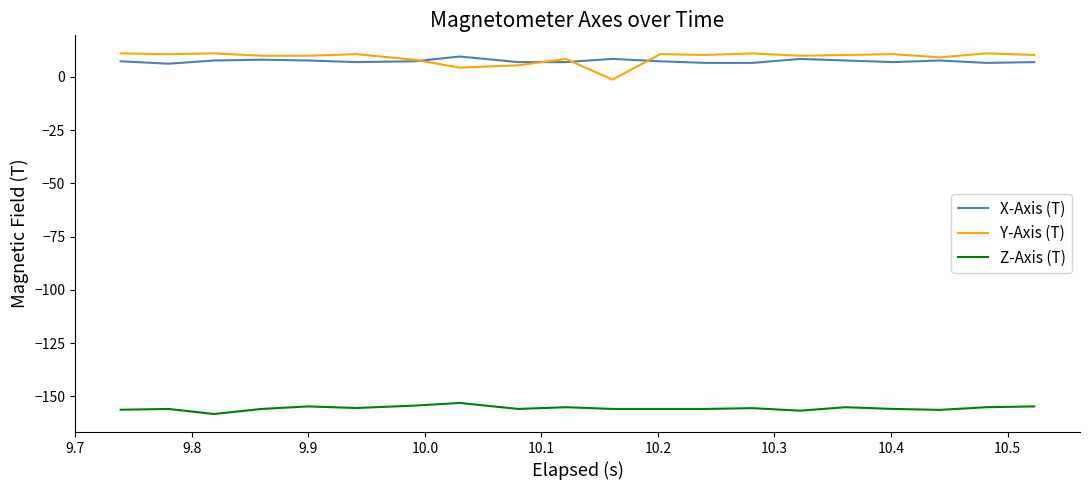

What is the average value of the Z-Axis (T) series?

-155.6